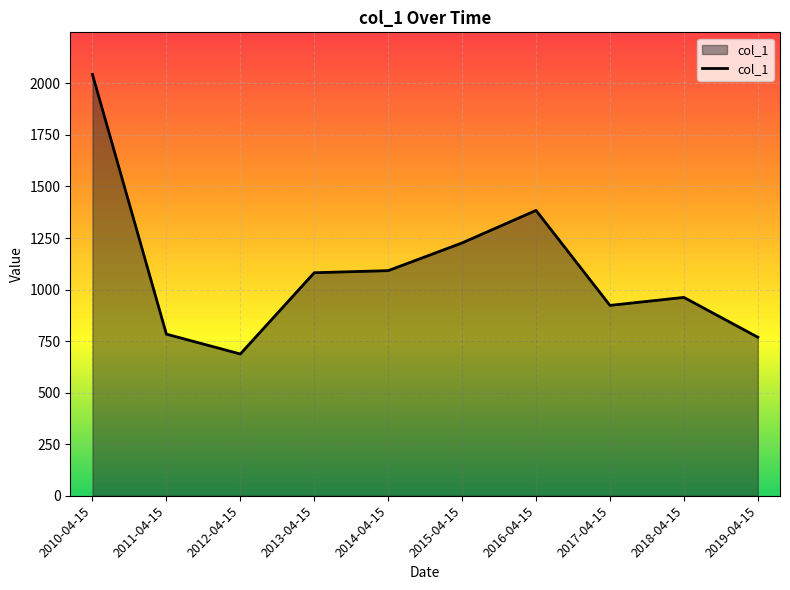

What is the average value?

1095.2